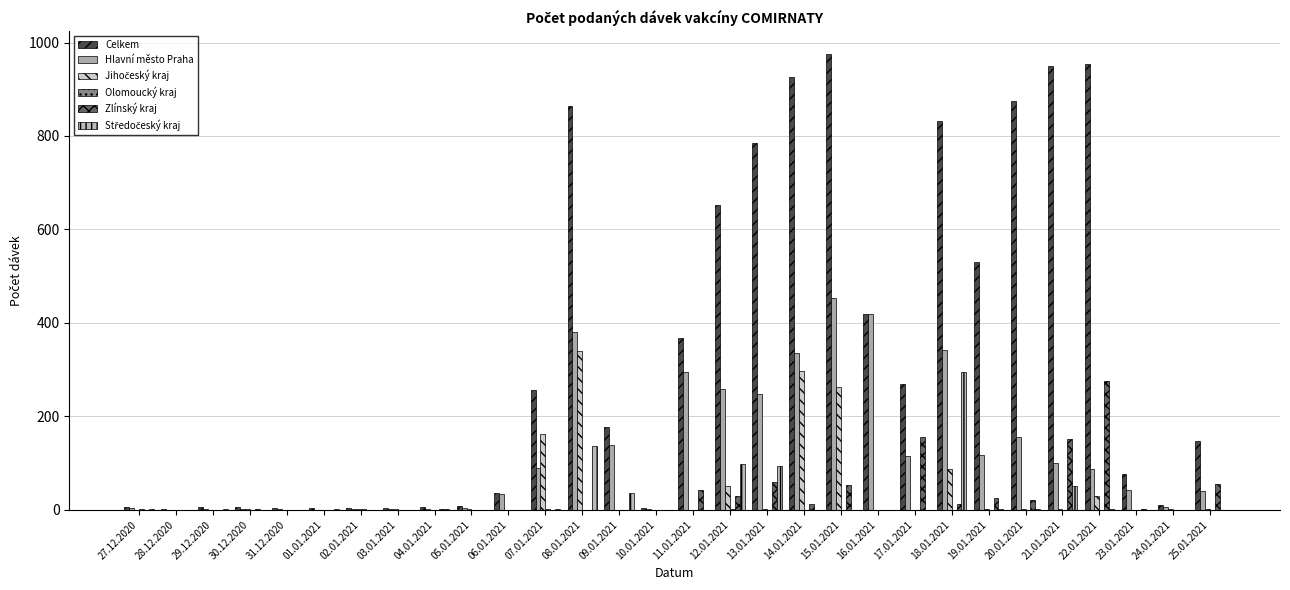

Is the value of Olomoucký kraj at 11.01.2021 greater than the value of Celkem at 29.12.2020?

No